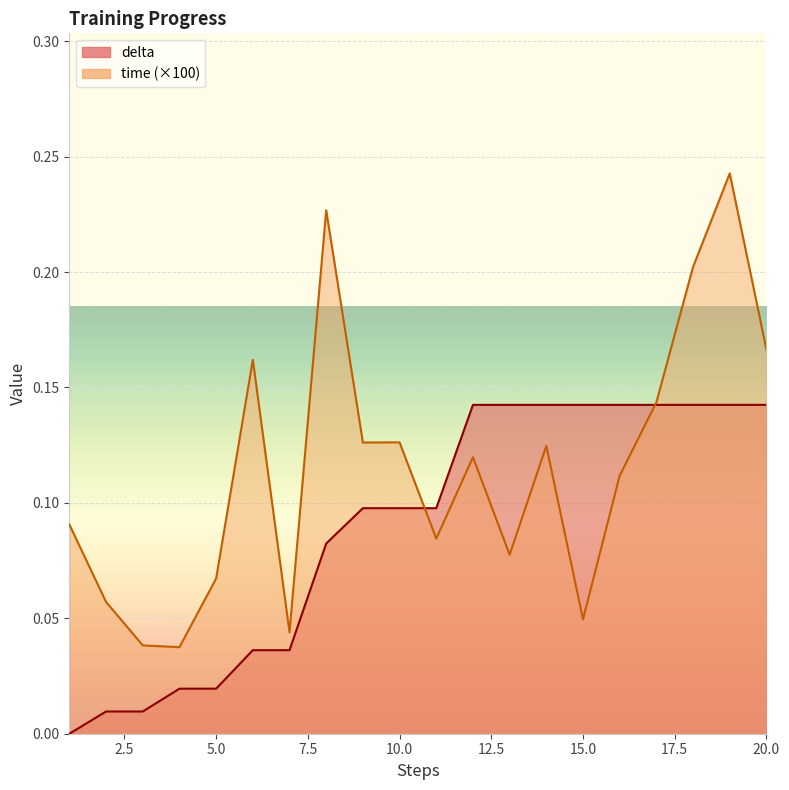

True or false: time has more than 1 interior local peaks.

True